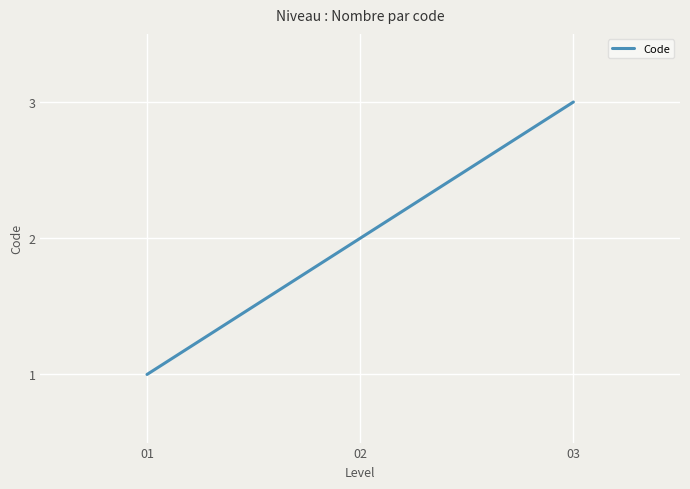

The chart shows a value of 2 at 03. True or false?

False